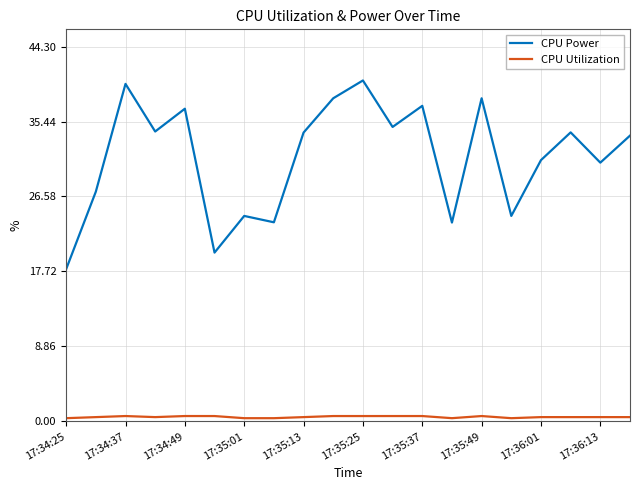

True or false: CPU Utilization and CPU Power cross at least once.

False